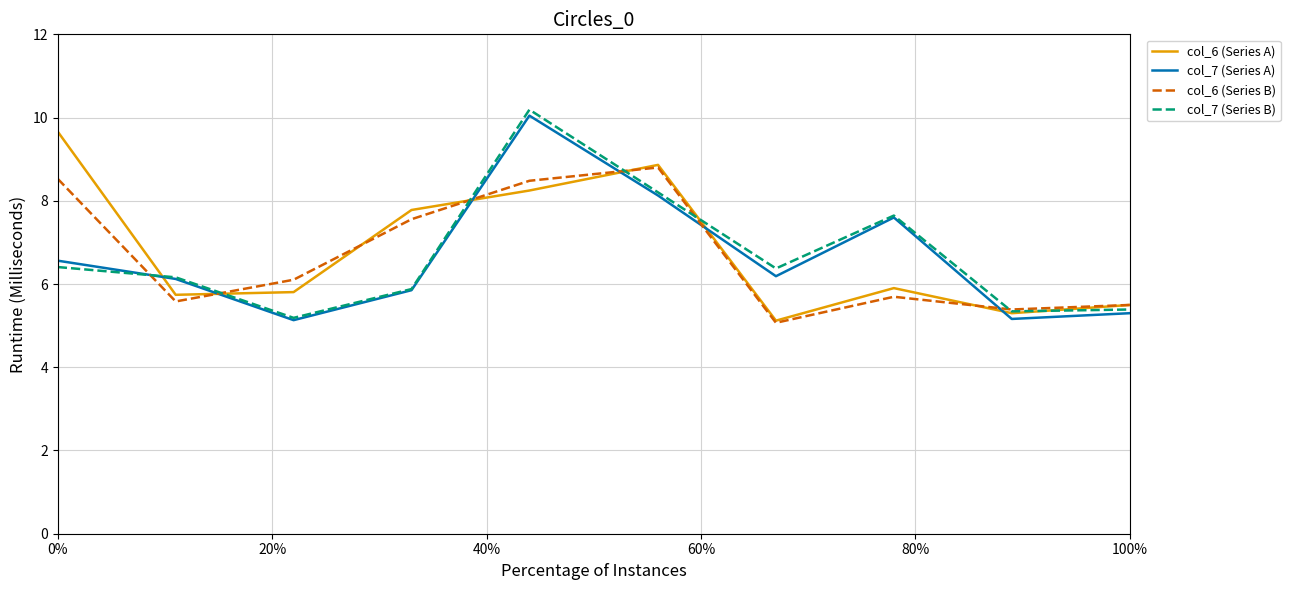

True or false: col_6 (Series A) and col_7 (Series A) cross at least once.

True